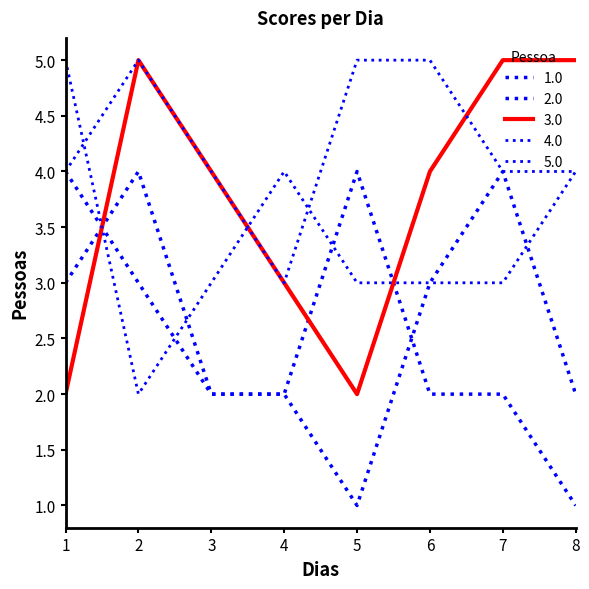

True or false: 5.0 and 1.0 cross at least once.

False